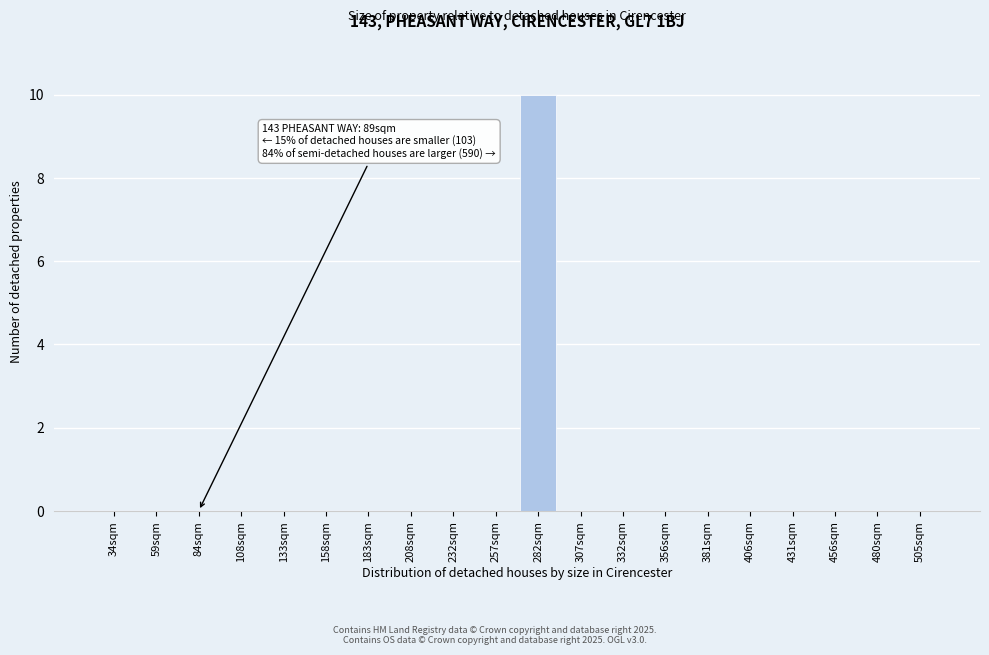

Reading left to right, transcribe all the data shown in this chart.

34sqm=0	59sqm=0	84sqm=0	108sqm=0	133sqm=0	158sqm=0	183sqm=0	208sqm=0	232sqm=0	257sqm=0	282sqm=10	307sqm=0	332sqm=0	356sqm=0	381sqm=0	406sqm=0	431sqm=0	456sqm=0	480sqm=0	505sqm=0